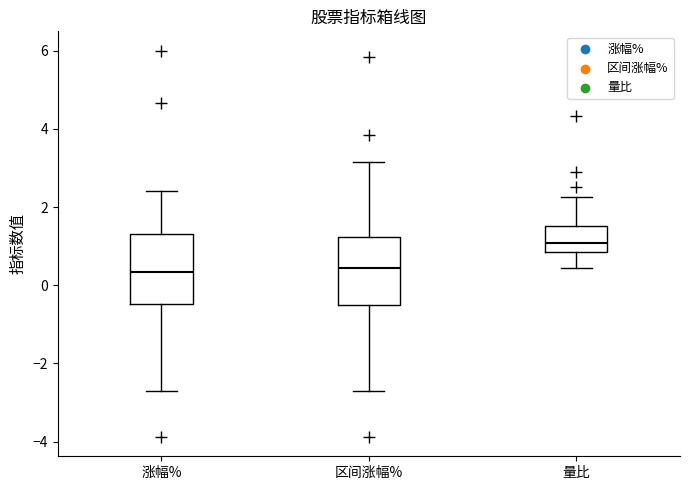

Reading left to right, transcribe this box plot: for each box, give where its median line is, the range the box spans, and where its two whiskers end, as read against the y-axis. The values are not printed on the chart, so give them approximately, as read against the axis.

涨幅%: median 0.4, box -0.4 to 1.4, whiskers -2.8 to 2.4
区间涨幅%: median 0.4, box -0.6 to 1.2, whiskers -2.8 to 3.2
量比: median 1.0, box 0.8 to 1.6, whiskers 0.4 to 2.2